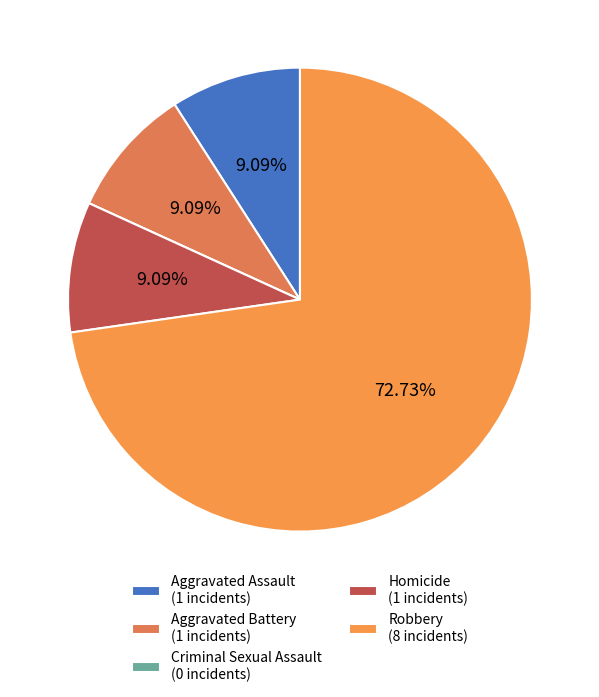

What is the total percentage of Criminal Sexual Assault and Aggravated Battery?

9.1%